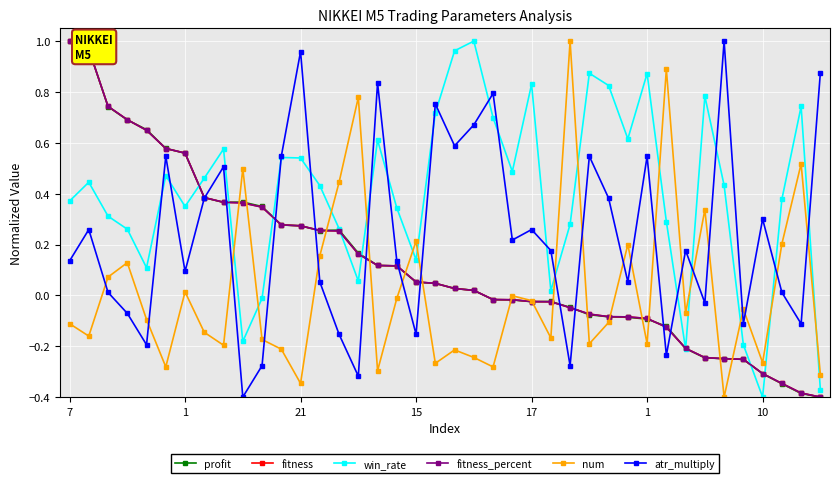

True or false: win_rate has more than 1 interior local peaks.

True